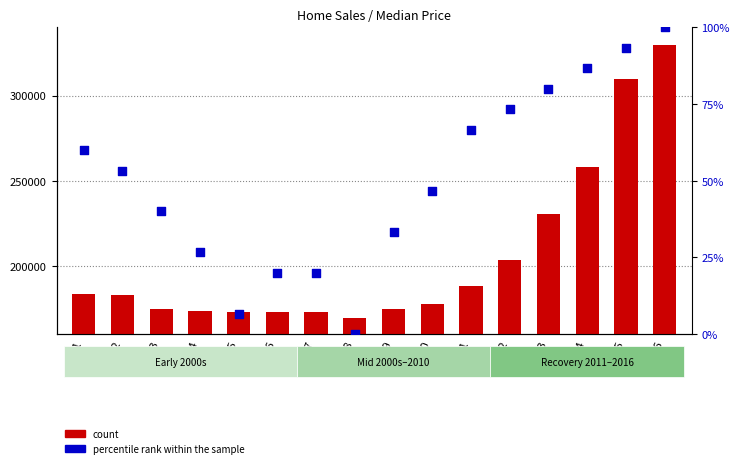

Which series contains the highest Y value?

count